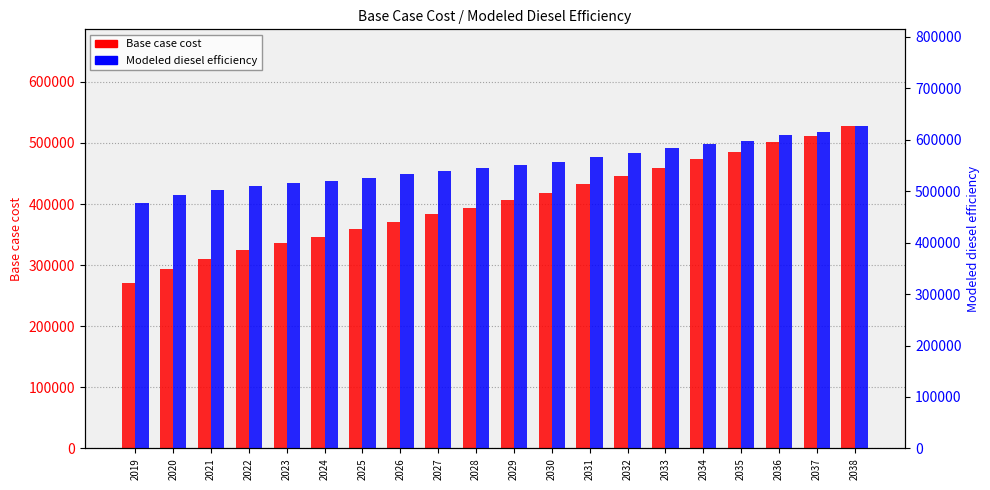

Which label corresponds to the largest value in the chart?

2038